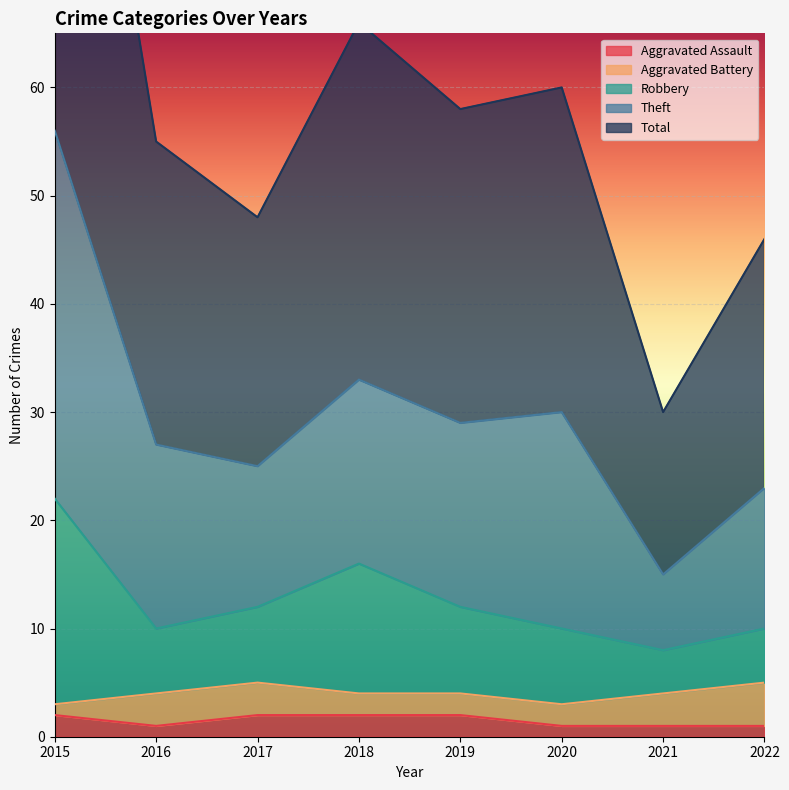

Is it true that Aggravated Assault equals 2 at 2017?

True